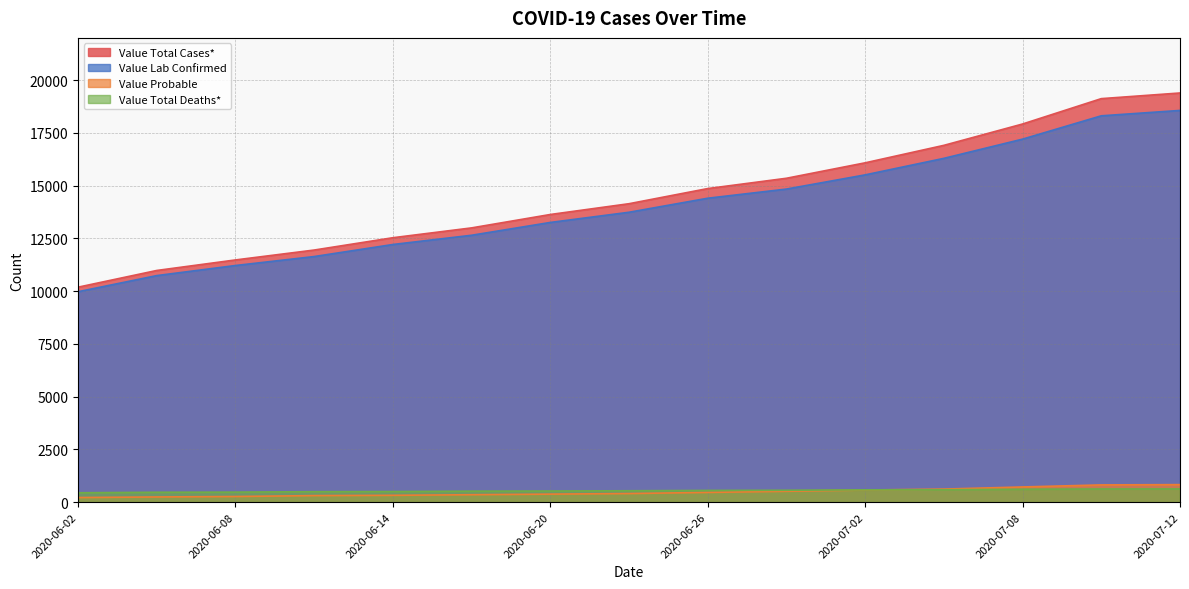

True or false: Value Total Cases* has a value of 11476 at 2020-06-08.

True